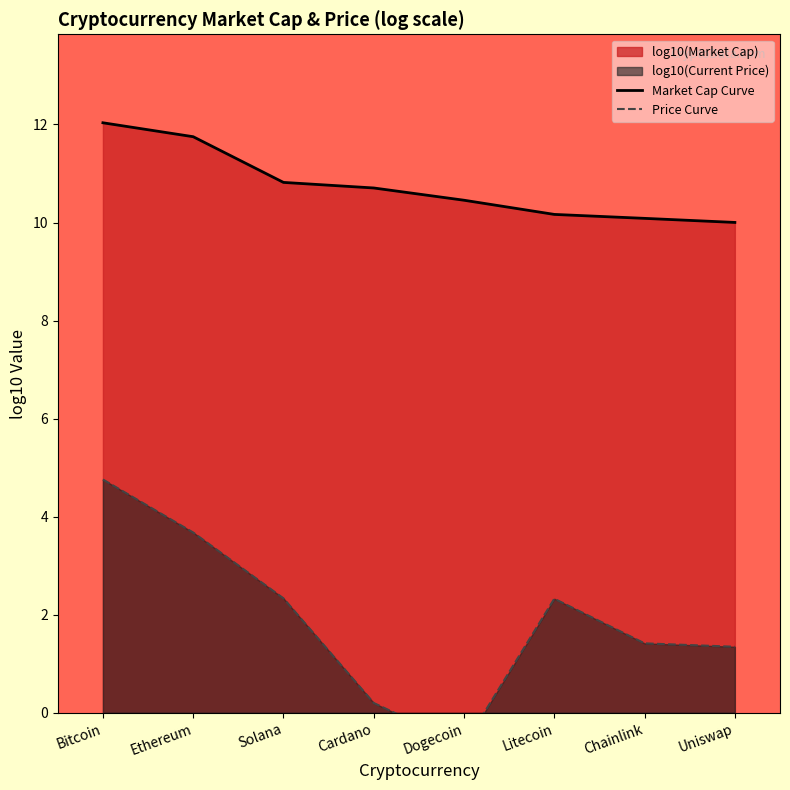

What is the total value across all series at Cardano?

10.9